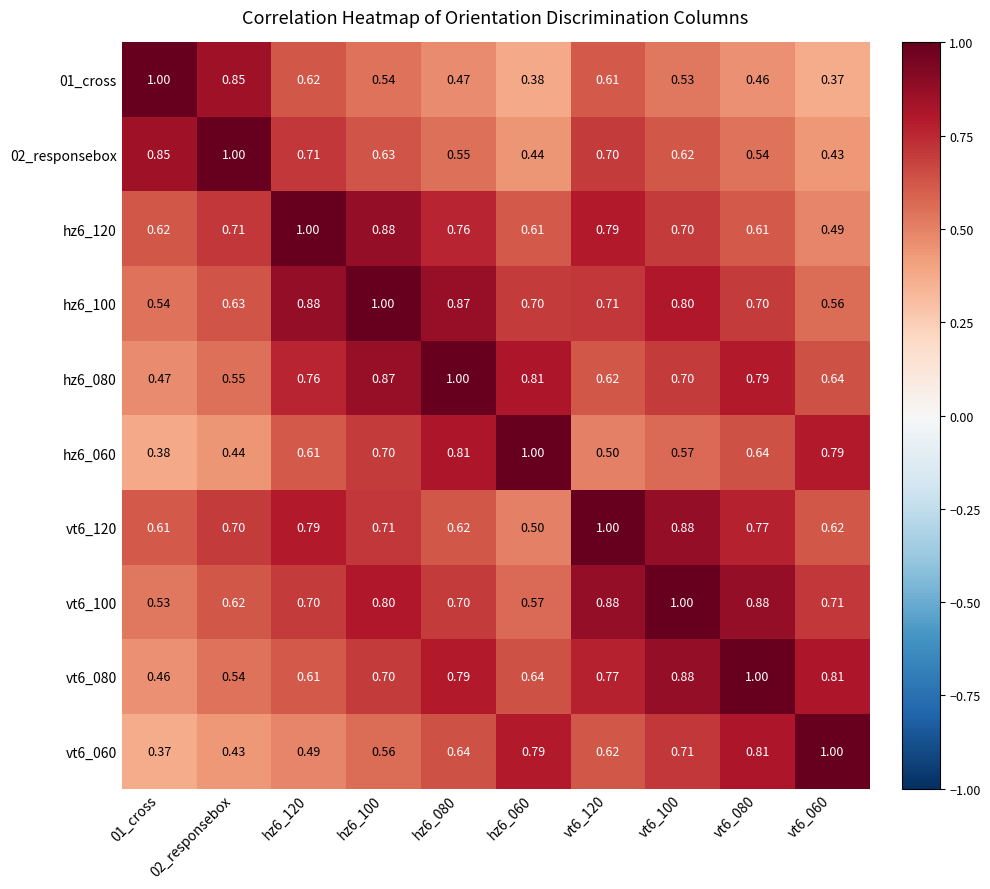

Reading right to left, extract all data points from this chart.

01_cross: vt6_060=0.4	vt6_080=0.5	vt6_100=0.5	vt6_120=0.6	hz6_060=0.4	hz6_080=0.5	hz6_100=0.5	hz6_120=0.6	02_responsebox=0.8	01_cross=1.0
02_responsebox: vt6_060=0.4	vt6_080=0.5	vt6_100=0.6	vt6_120=0.7	hz6_060=0.4	hz6_080=0.6	hz6_100=0.6	hz6_120=0.7	02_responsebox=1.0	01_cross=0.8
hz6_120: vt6_060=0.5	vt6_080=0.6	vt6_100=0.7	vt6_120=0.8	hz6_060=0.6	hz6_080=0.8	hz6_100=0.9	hz6_120=1.0	02_responsebox=0.7	01_cross=0.6
hz6_100: vt6_060=0.6	vt6_080=0.7	vt6_100=0.8	vt6_120=0.7	hz6_060=0.7	hz6_080=0.9	hz6_100=1.0	hz6_120=0.9	02_responsebox=0.6	01_cross=0.5
hz6_080: vt6_060=0.6	vt6_080=0.8	vt6_100=0.7	vt6_120=0.6	hz6_060=0.8	hz6_080=1.0	hz6_100=0.9	hz6_120=0.8	02_responsebox=0.6	01_cross=0.5
hz6_060: vt6_060=0.8	vt6_080=0.6	vt6_100=0.6	vt6_120=0.5	hz6_060=1.0	hz6_080=0.8	hz6_100=0.7	hz6_120=0.6	02_responsebox=0.4	01_cross=0.4
vt6_120: vt6_060=0.6	vt6_080=0.8	vt6_100=0.9	vt6_120=1.0	hz6_060=0.5	hz6_080=0.6	hz6_100=0.7	hz6_120=0.8	02_responsebox=0.7	01_cross=0.6
vt6_100: vt6_060=0.7	vt6_080=0.9	vt6_100=1.0	vt6_120=0.9	hz6_060=0.6	hz6_080=0.7	hz6_100=0.8	hz6_120=0.7	02_responsebox=0.6	01_cross=0.5
vt6_080: vt6_060=0.8	vt6_080=1.0	vt6_100=0.9	vt6_120=0.8	hz6_060=0.6	hz6_080=0.8	hz6_100=0.7	hz6_120=0.6	02_responsebox=0.5	01_cross=0.5
vt6_060: vt6_060=1.0	vt6_080=0.8	vt6_100=0.7	vt6_120=0.6	hz6_060=0.8	hz6_080=0.6	hz6_100=0.6	hz6_120=0.5	02_responsebox=0.4	01_cross=0.4